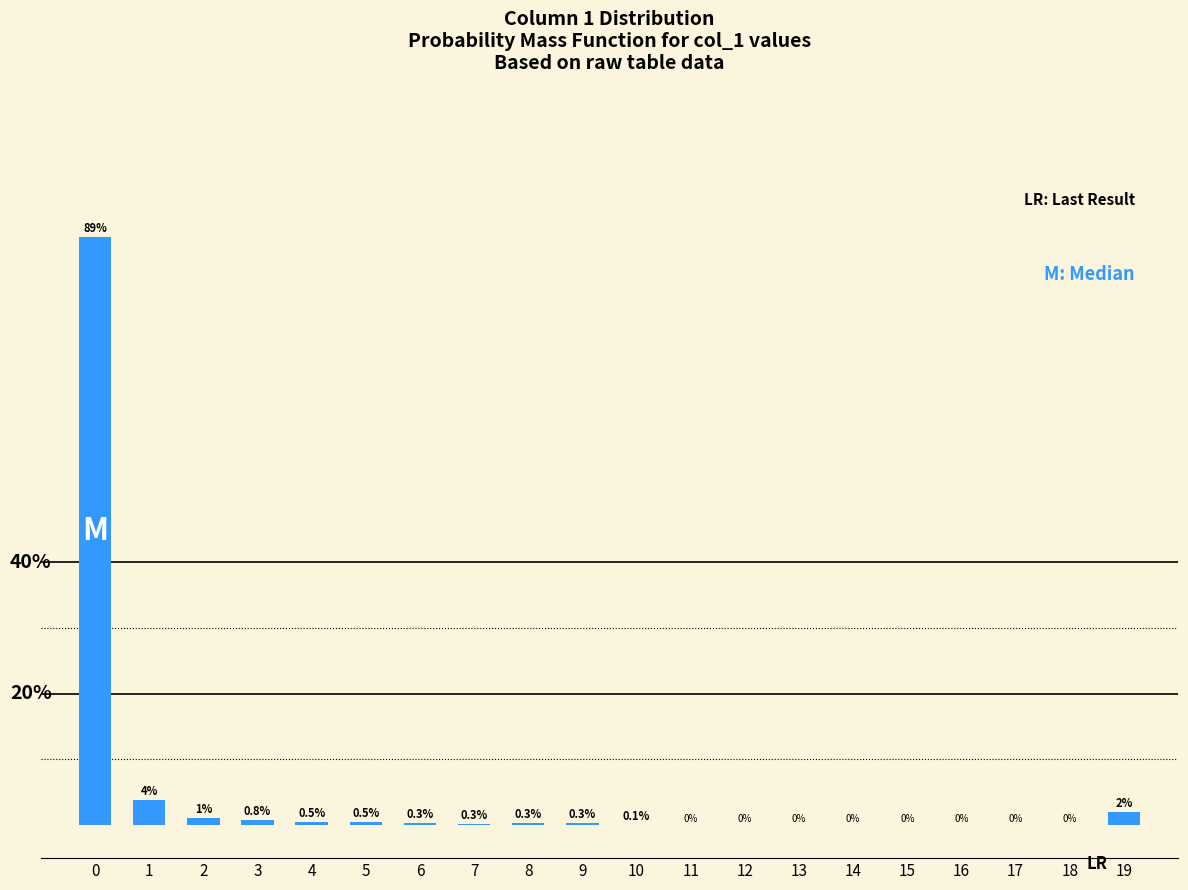

What is the difference between the second highest and minimum values?

3.8